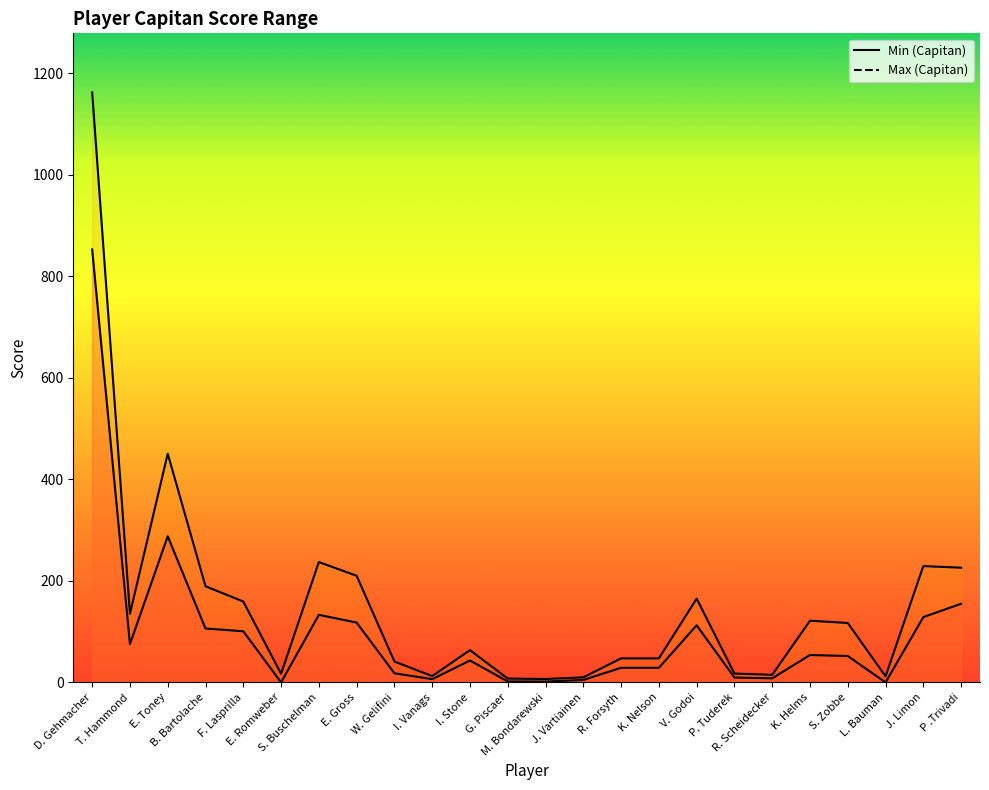

How many values in the Min (Capitan) series exceed 52?

11